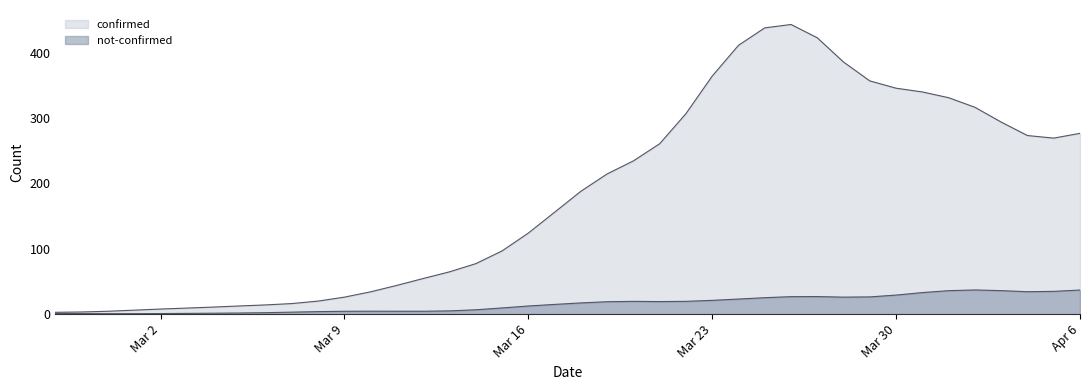

What is the sum of all not-confirmed values?

630